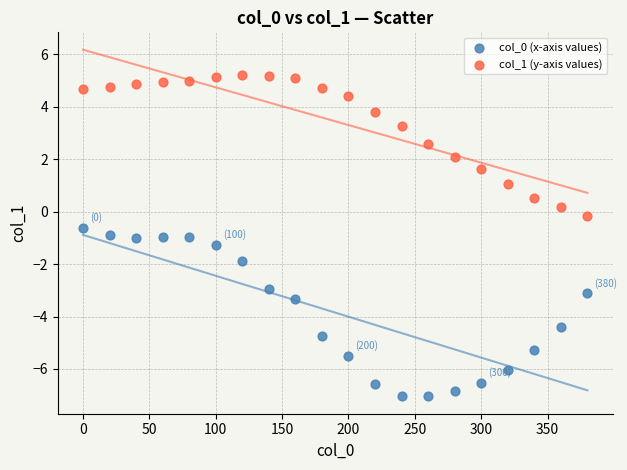

Across all data points, what is the range of Y values (max minus min)?

12.3